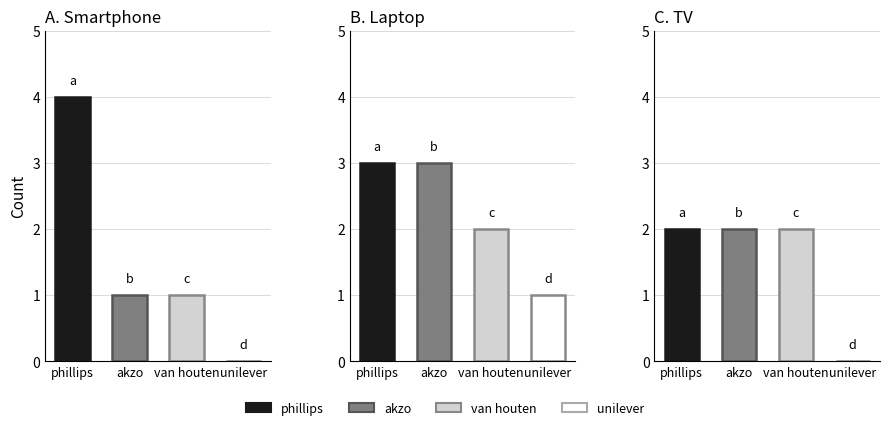

How many bars are there in total?

12